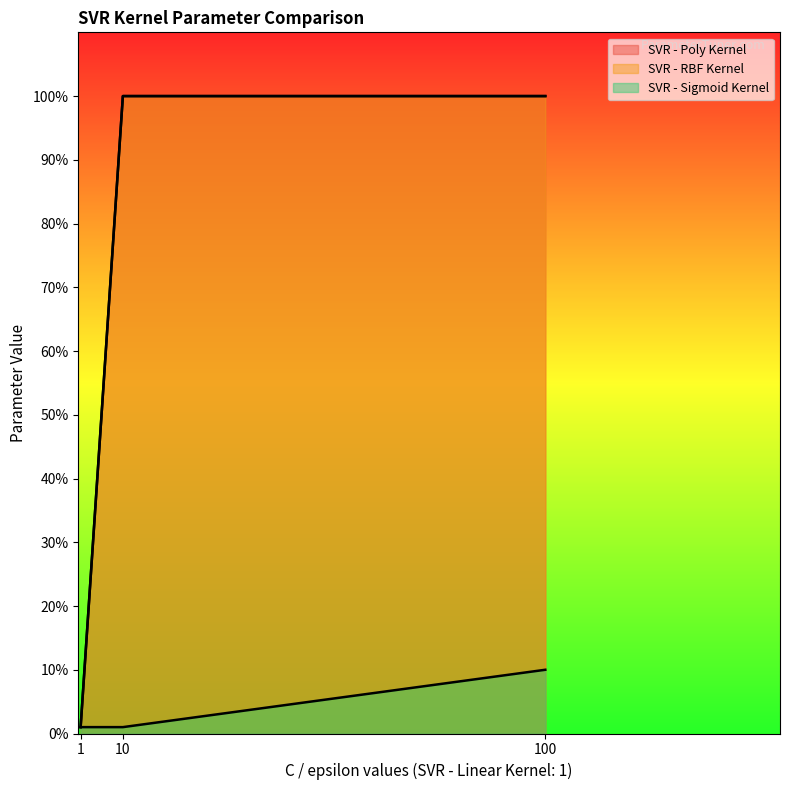

The value of SVR - RBF Kernel at 100 is 100. True or false?

True